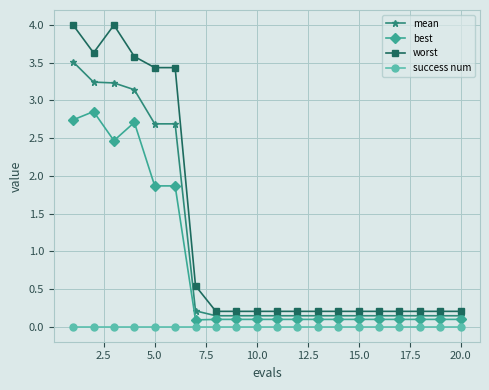

Rank the series by their average value, from highest to lowest.

worst, mean, best, success num